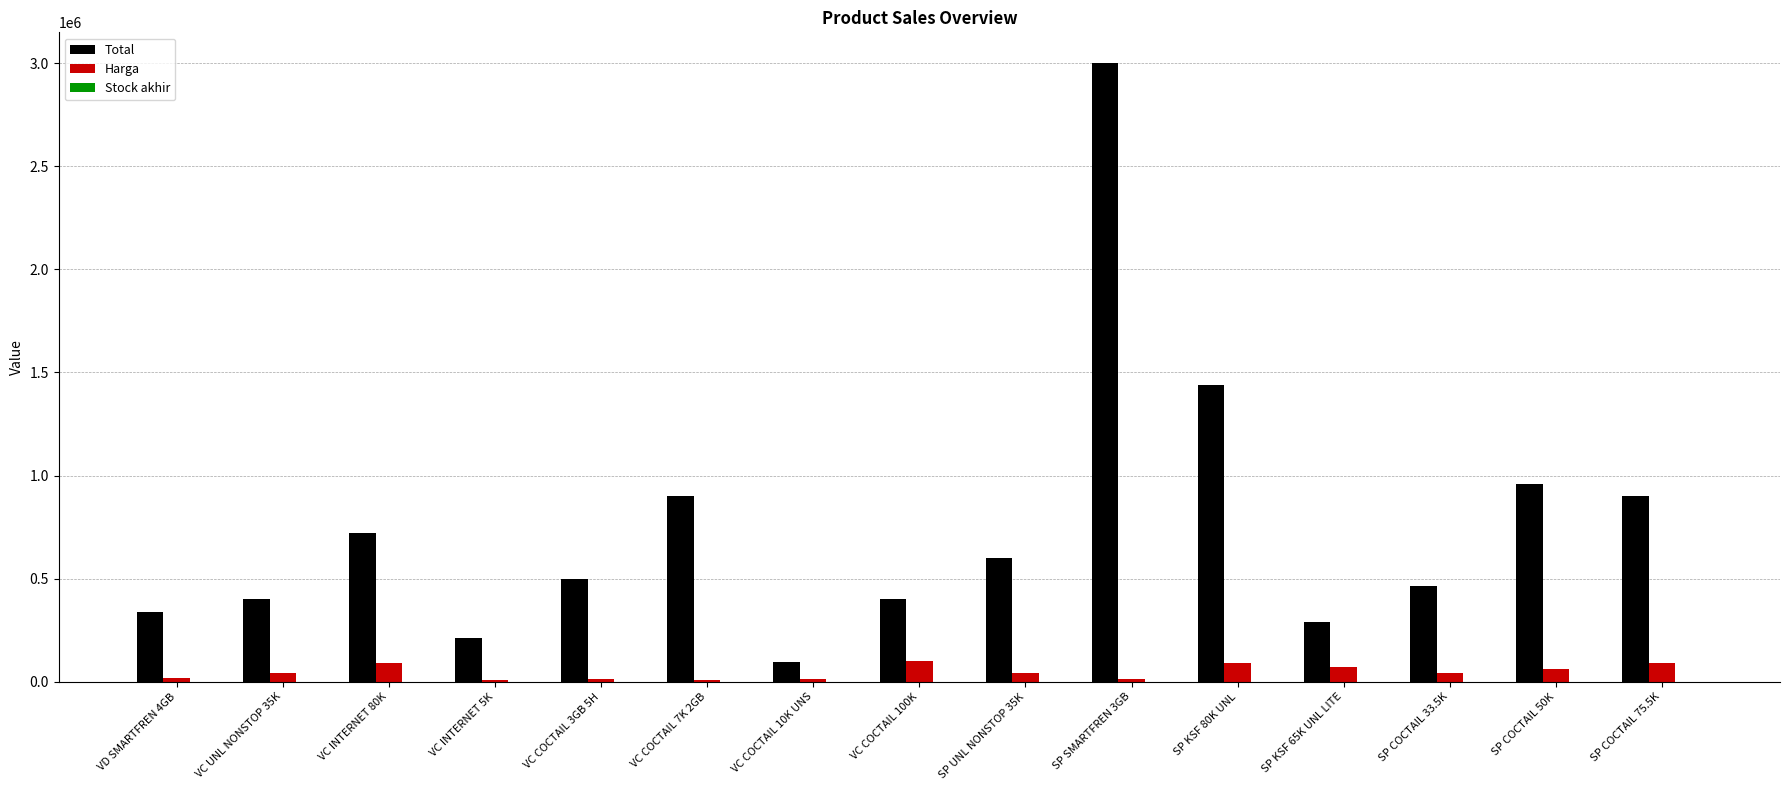

What is the greatest value displayed?

3000000